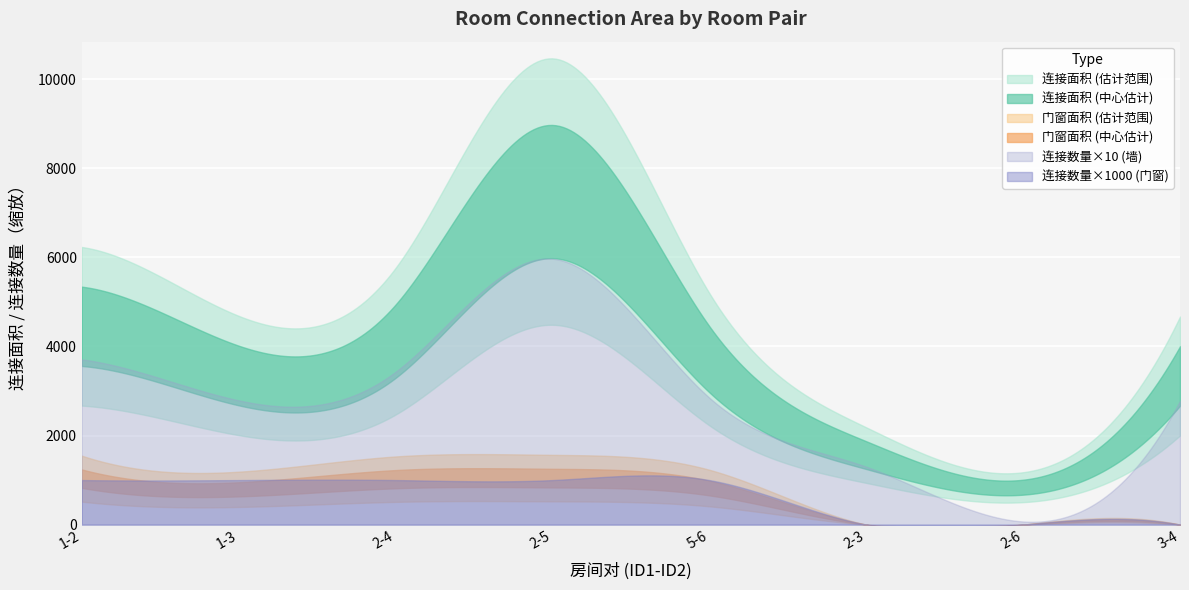

At which label does 连接面积_door first exceed 821?

1-2